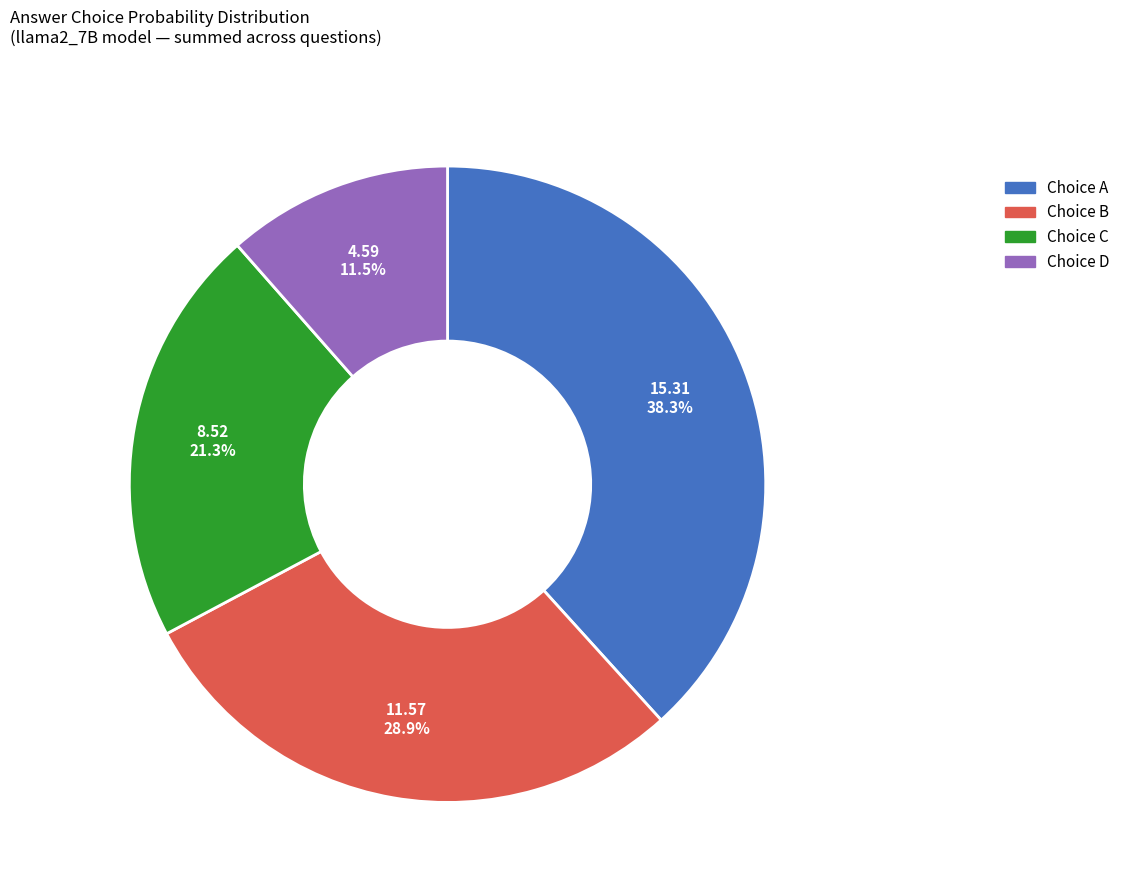

Combined, do Choice D and Choice C account for over 50%?

No